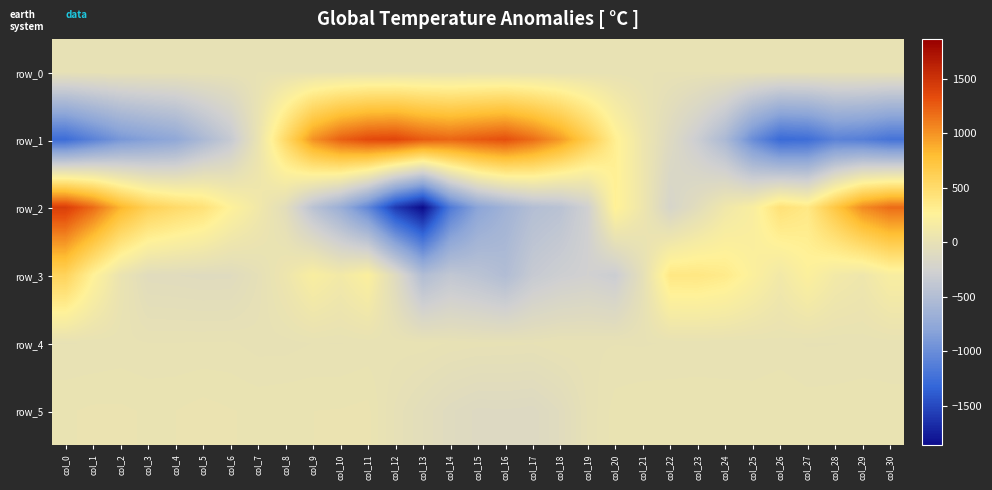

Where does the row_1 series first go above -120?

col_7